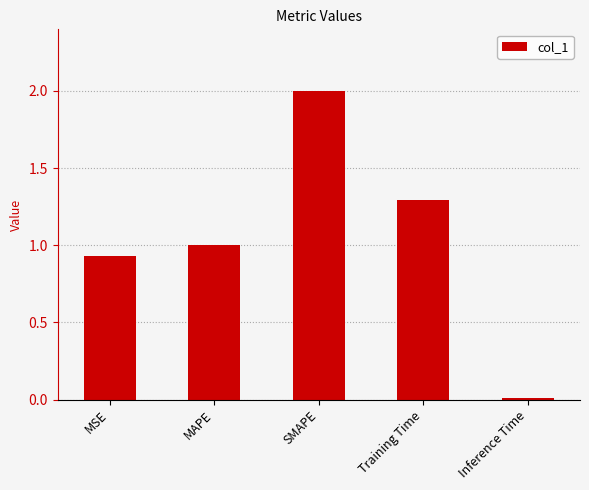

Rank the categories by value from highest to lowest.

SMAPE, Training Time, MAPE, MSE, Inference Time